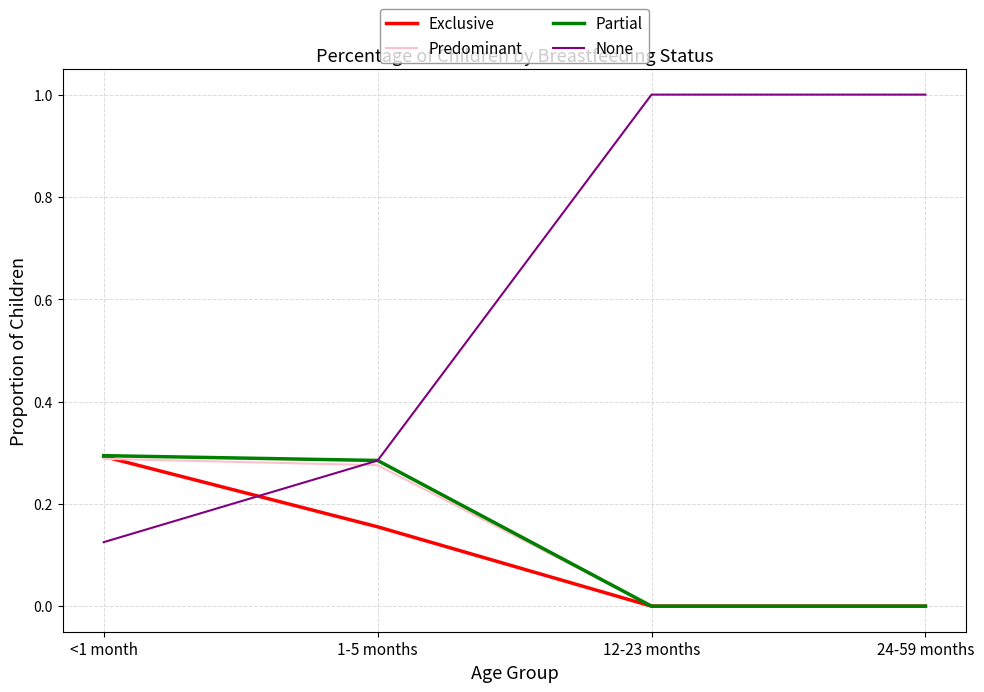

Count the number of categories in the chart.

4